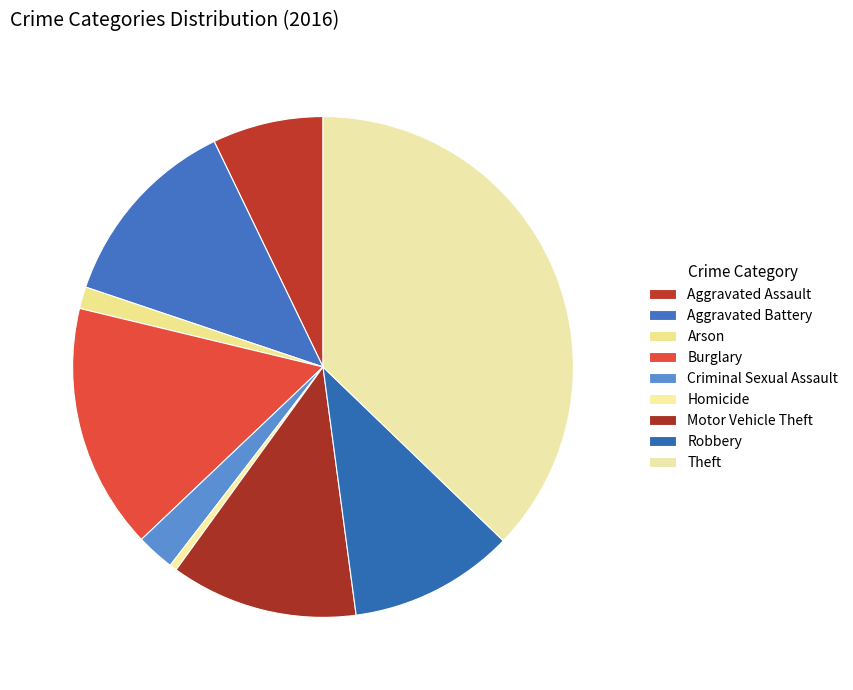

Does any single category account for the majority?

No